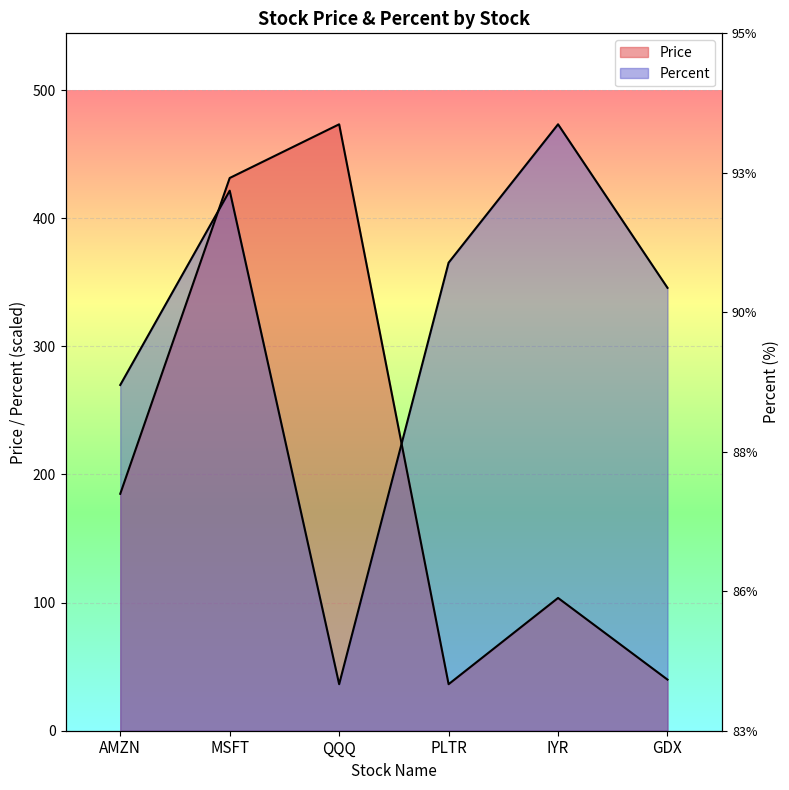

Rank the categories by Price value from lowest to highest.

PLTR, GDX, IYR, AMZN, MSFT, QQQ